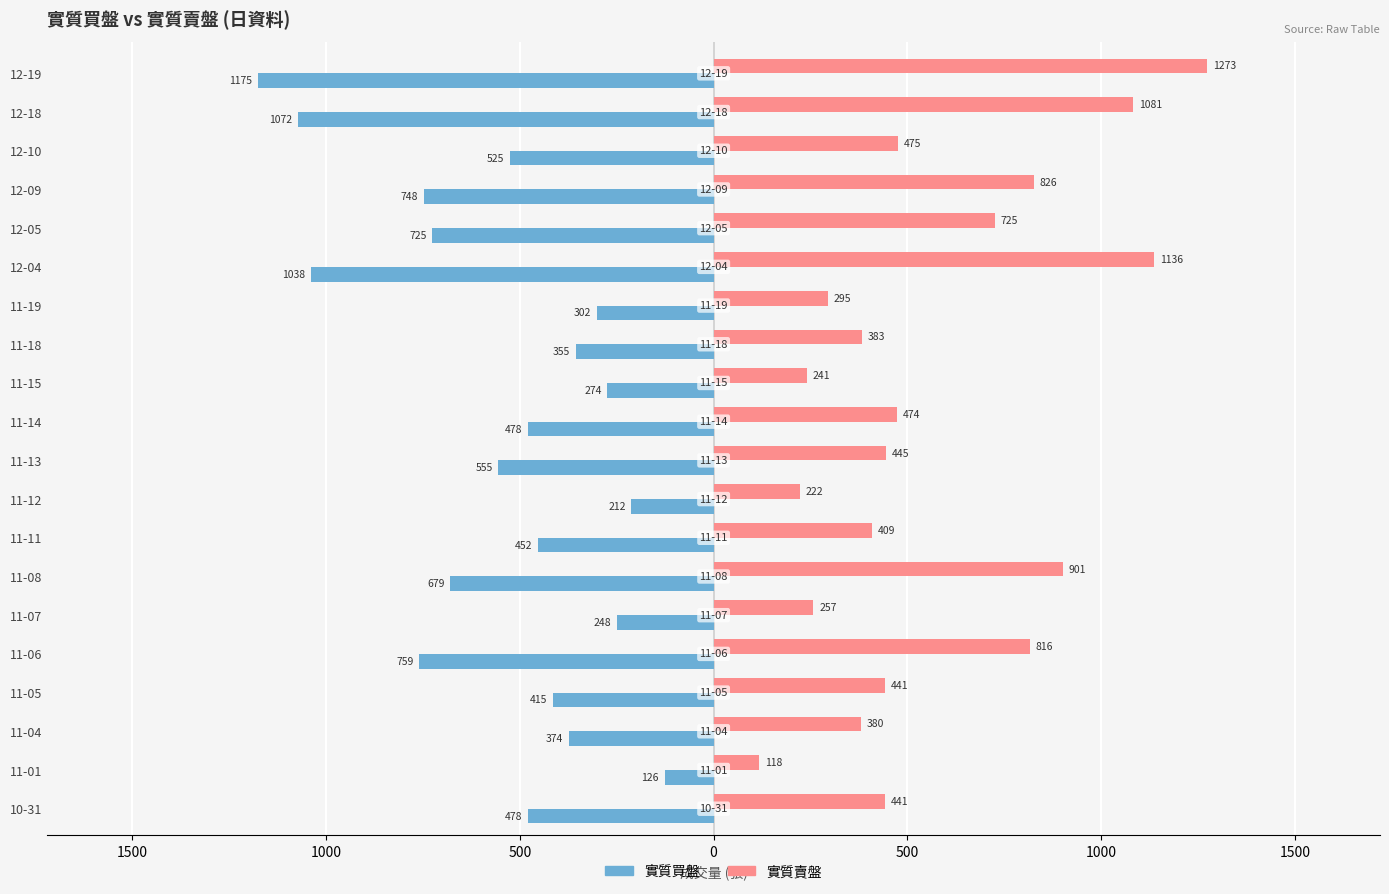

Which series has the largest total across all categories?

實質賣盤